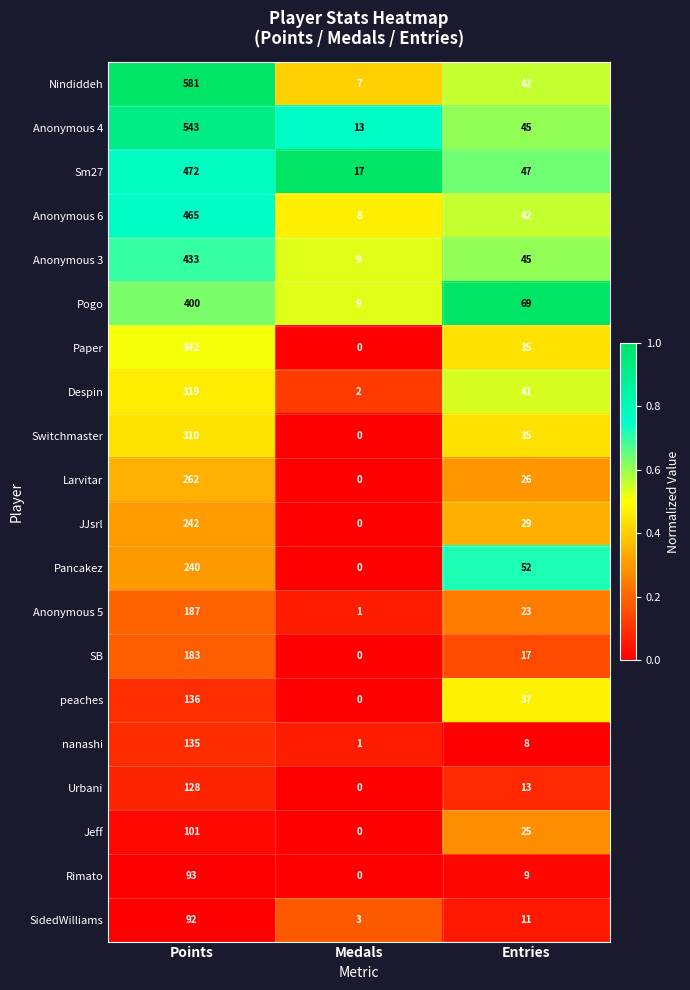

At which category does the chart reach its minimum across all series?

Medals